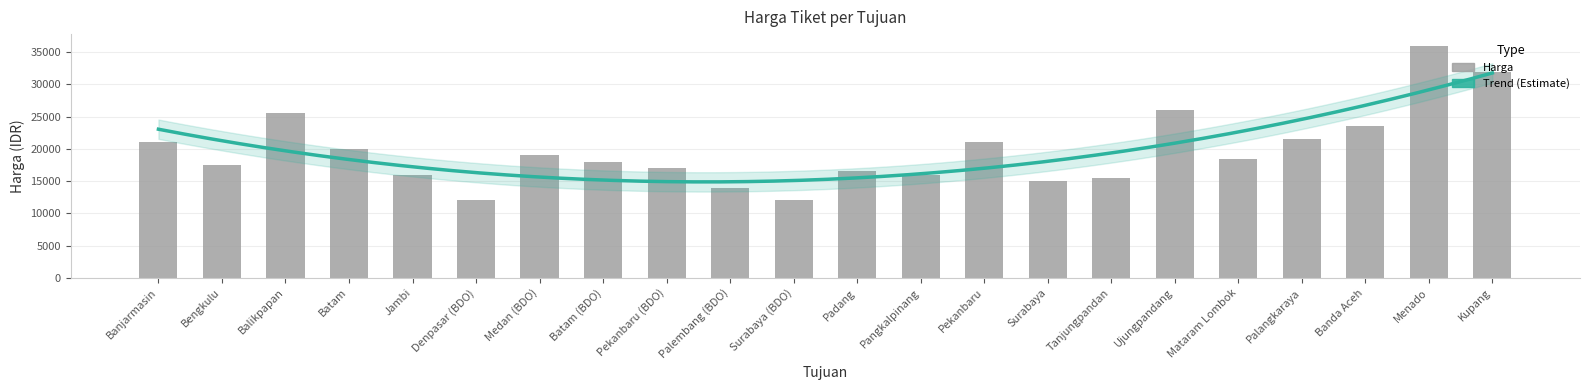

What is the difference between the maximum and minimum values?

24000